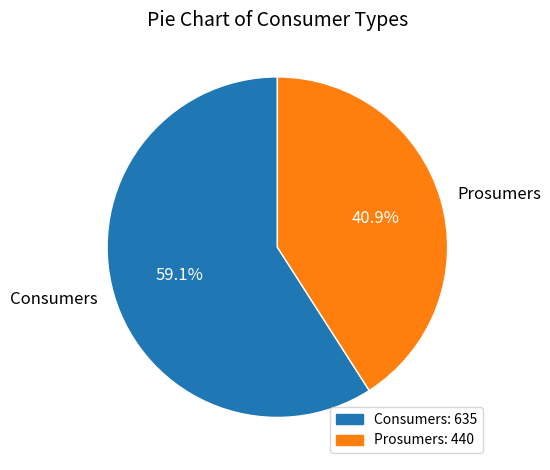

How many slices are in this pie chart?

2